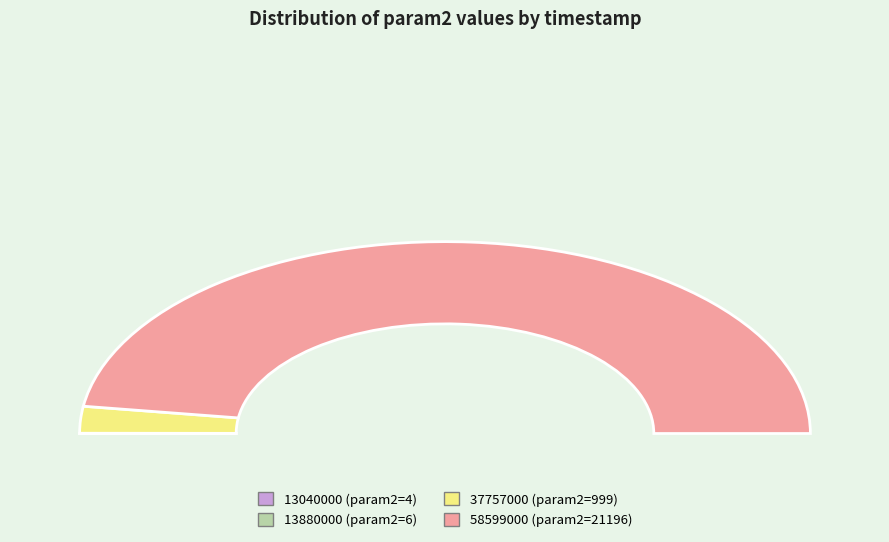

Which has a higher value, 13040000 or 58599000?

58599000